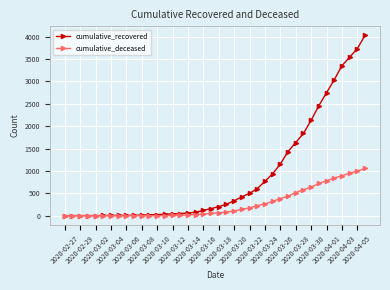

What is the value of the cumulative_recovered point at the 8th from the left?

9